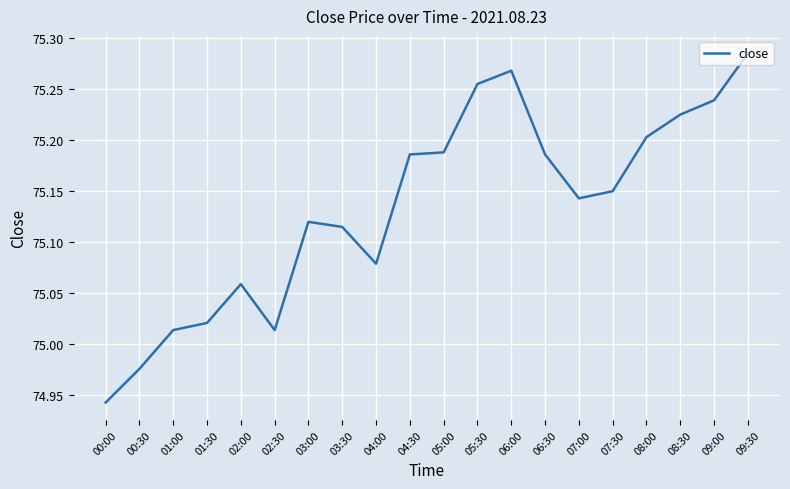

Which label corresponds to the largest value in the chart?

09:30